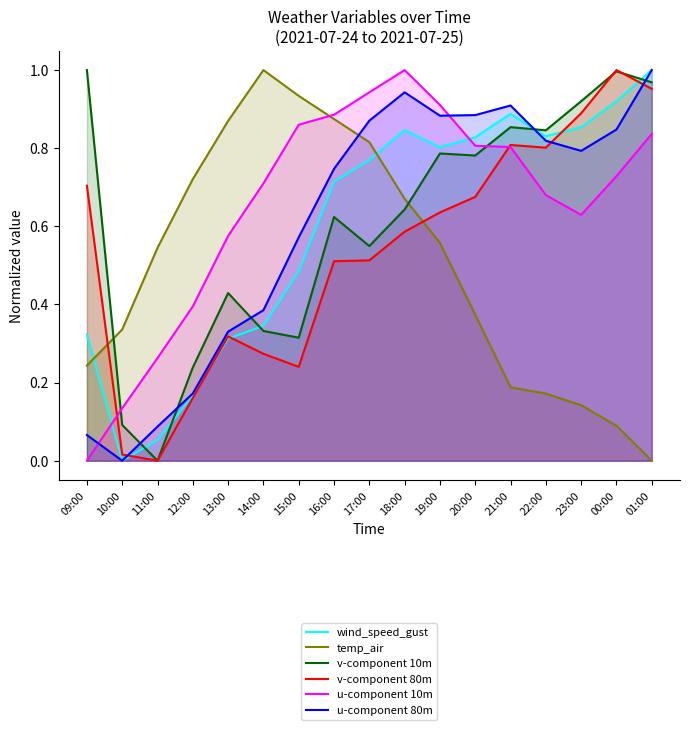

How many lines are shown in the chart?

6